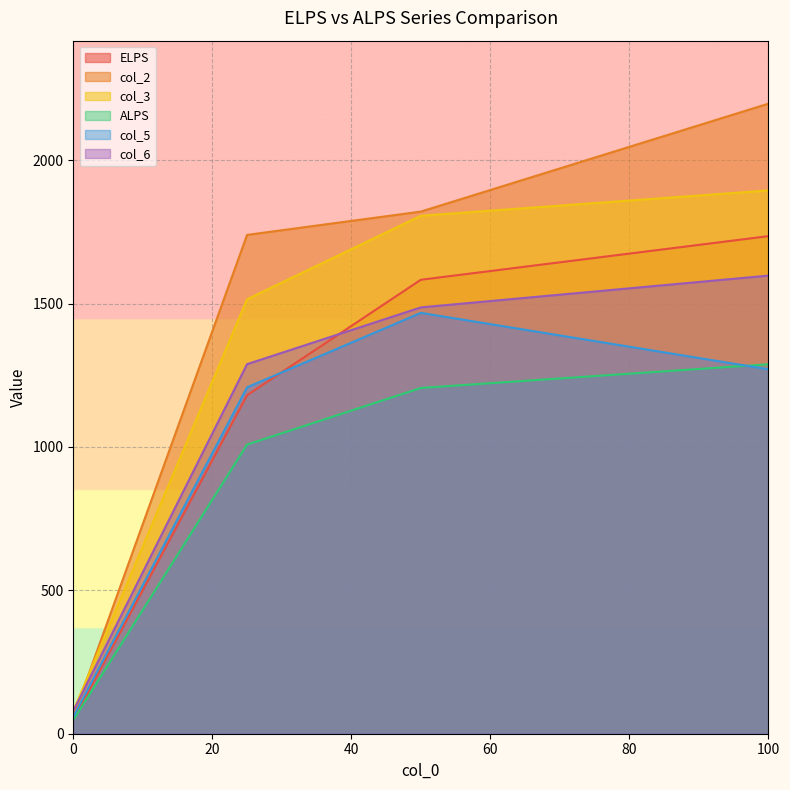

How many lines are shown in the chart?

6